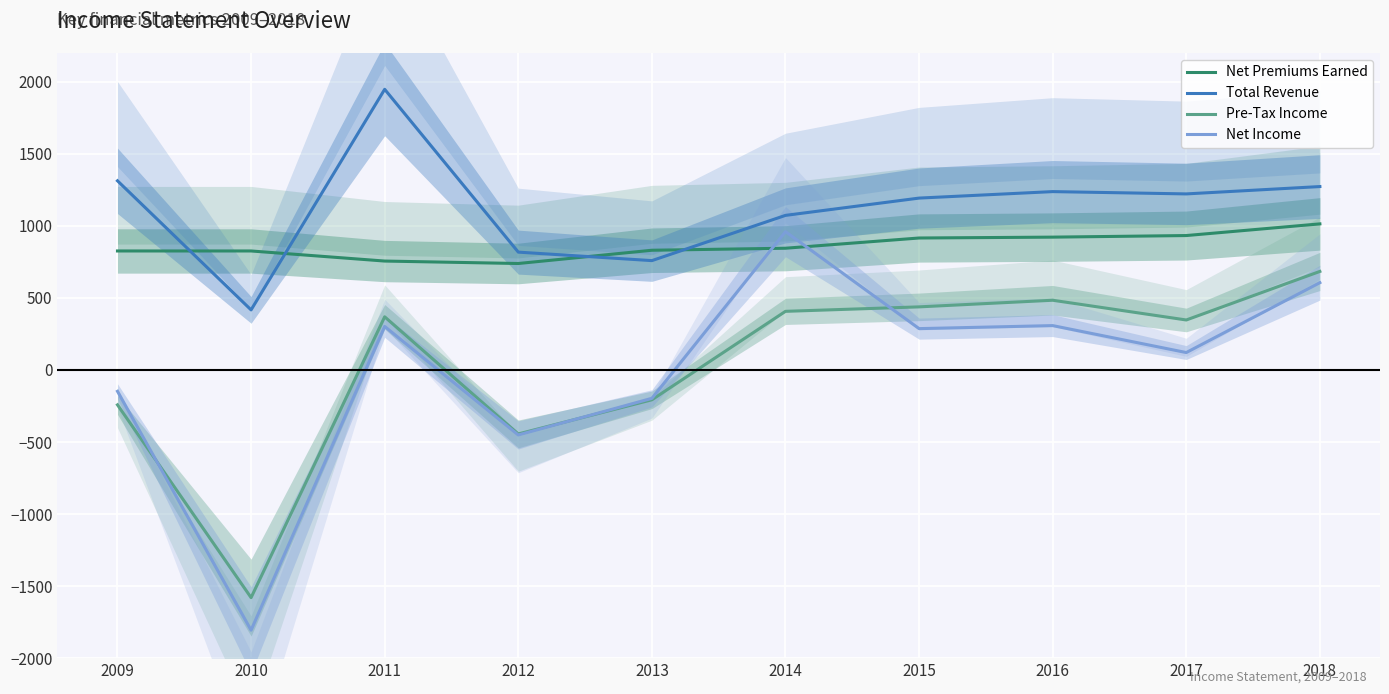

What is the average value of the Pre-Tax Income series?

26